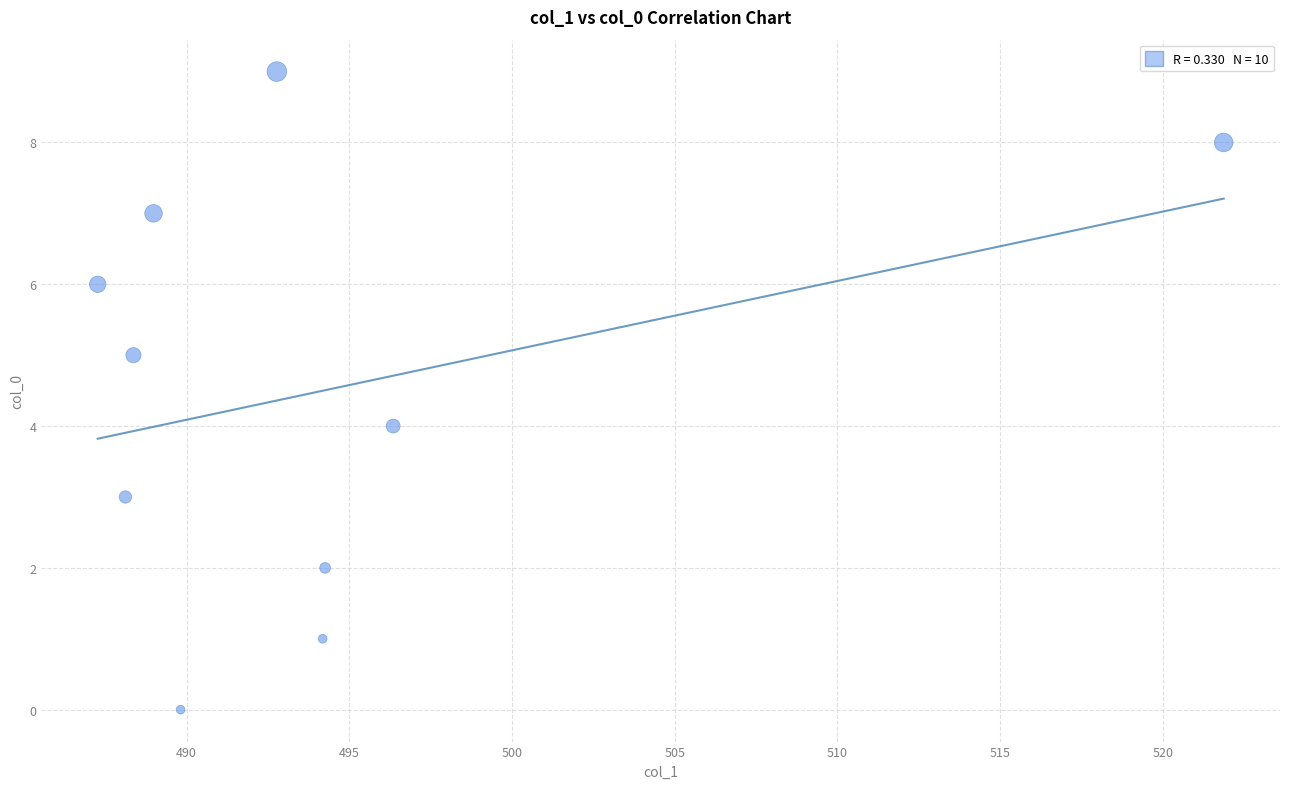

What is the range of Y values (max minus min)?

9